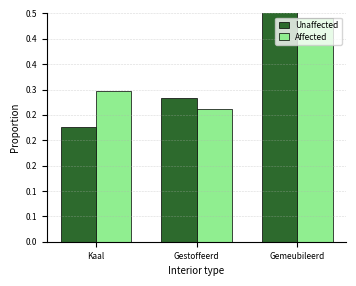

Between Gestoffeerd and Gemeubileerd, which series saw the biggest shift?

Unaffected